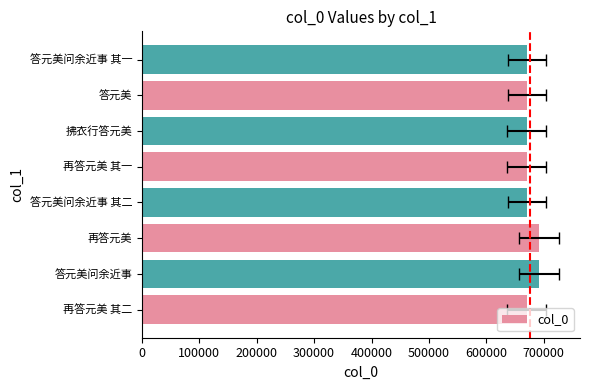

What is the average value?

675883